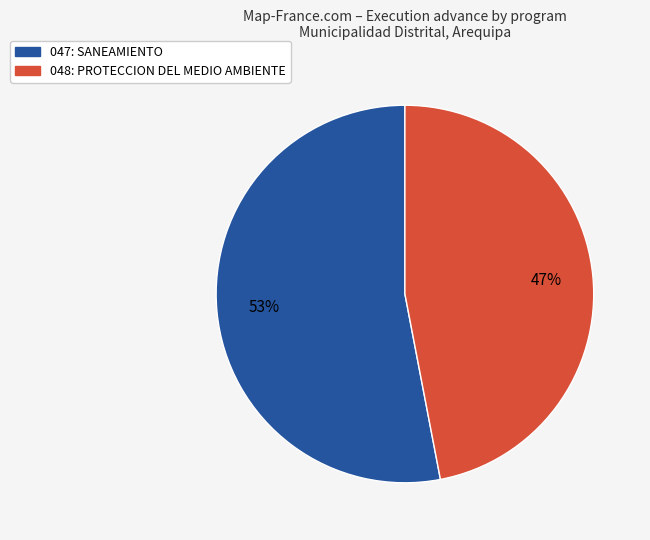

How many slices are in this pie chart?

2